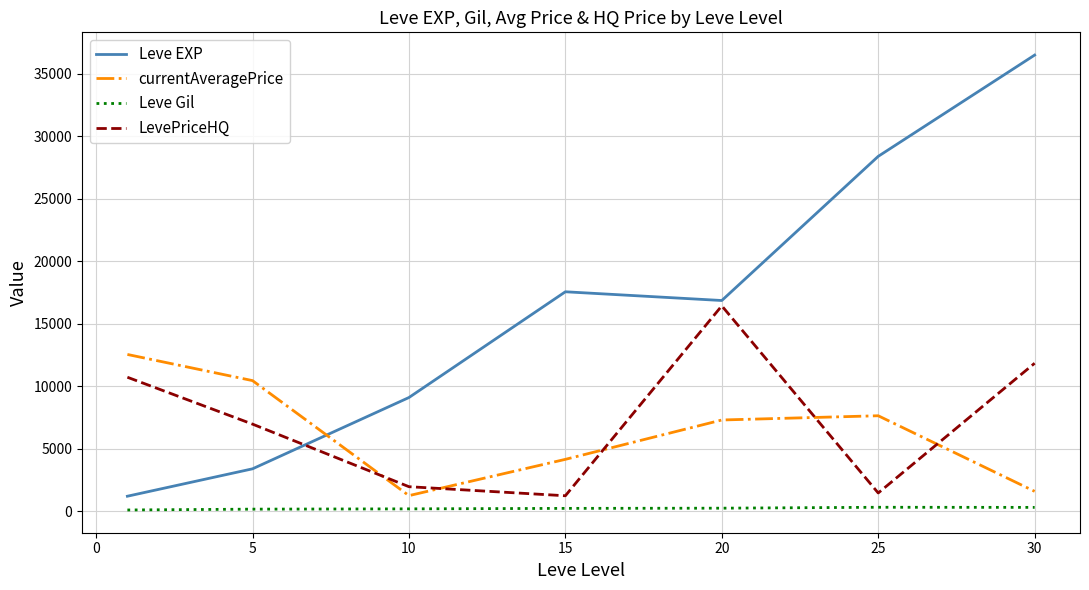

What is the difference between the maximum and second lowest values in the LevePriceHQ series?

14965.8